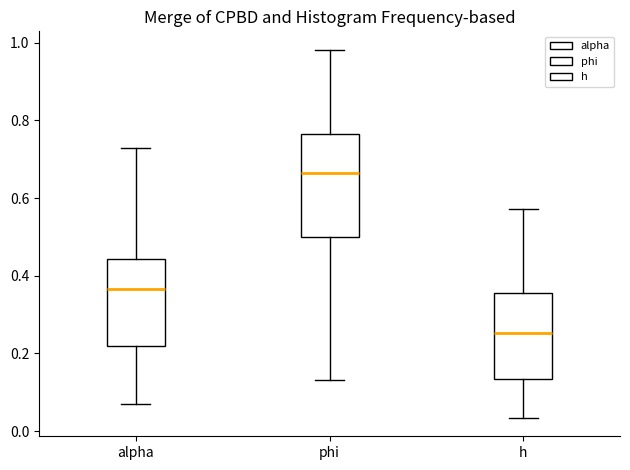

Which box has the lowest median line?

h